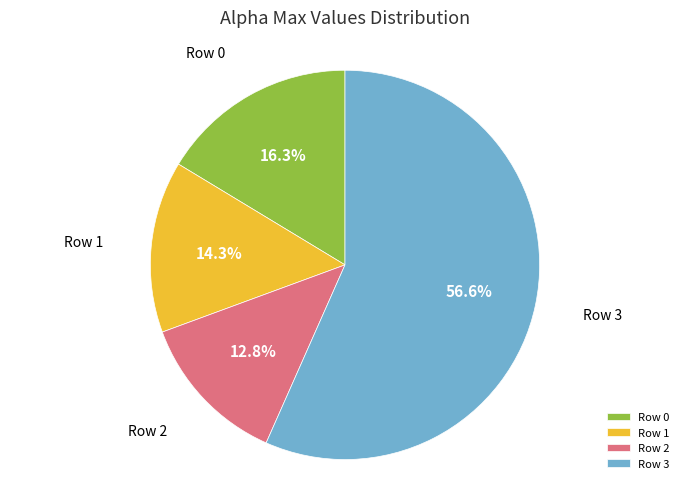

Count the number of slices in the pie.

4